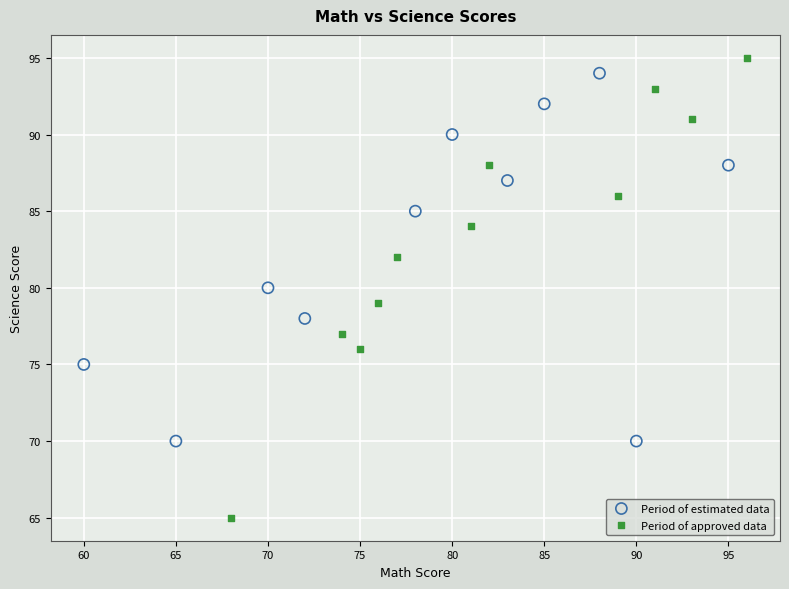

What are all the series names shown in the legend?

Period of estimated data, Period of approved data